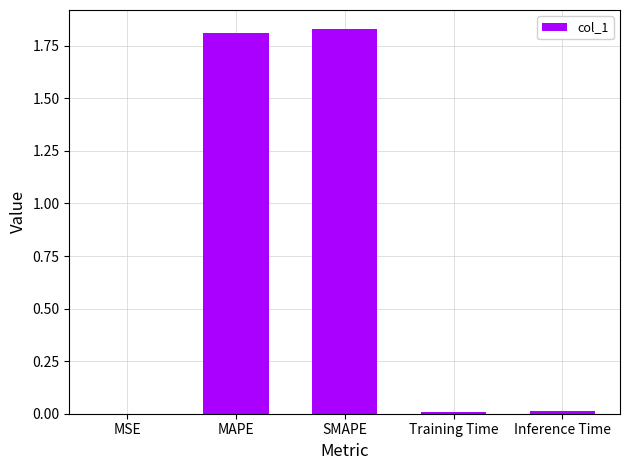

What is the sum of all values?

3.7